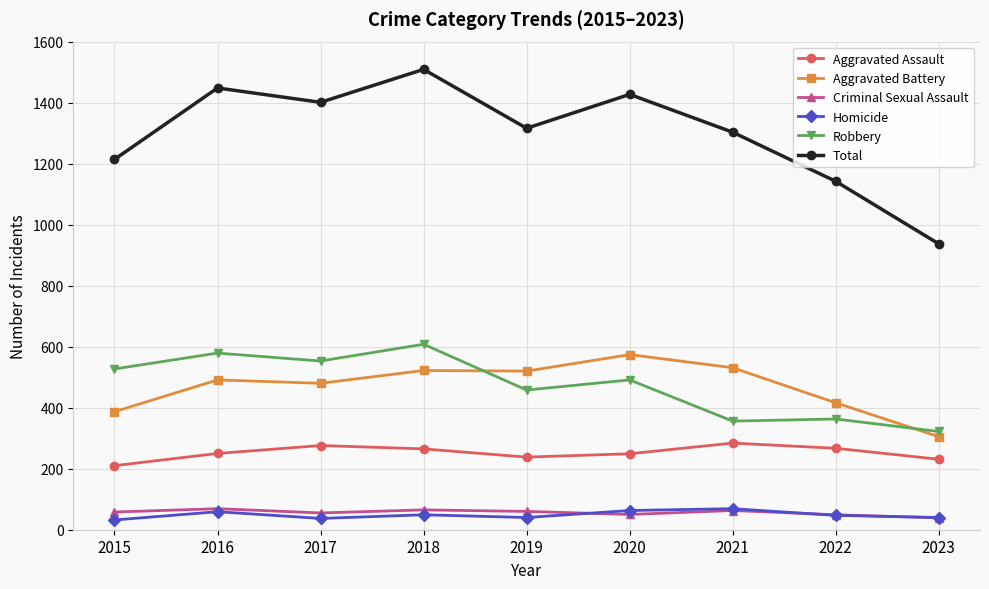

True or false: Aggravated Assault and Total cross at least once.

False